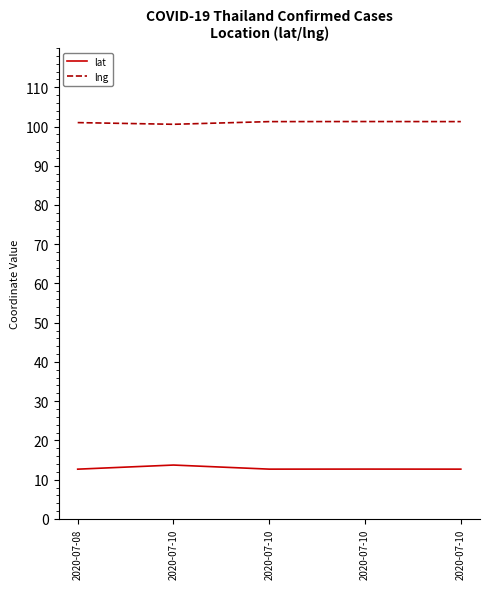

True or false: lat and lng cross at least once.

False